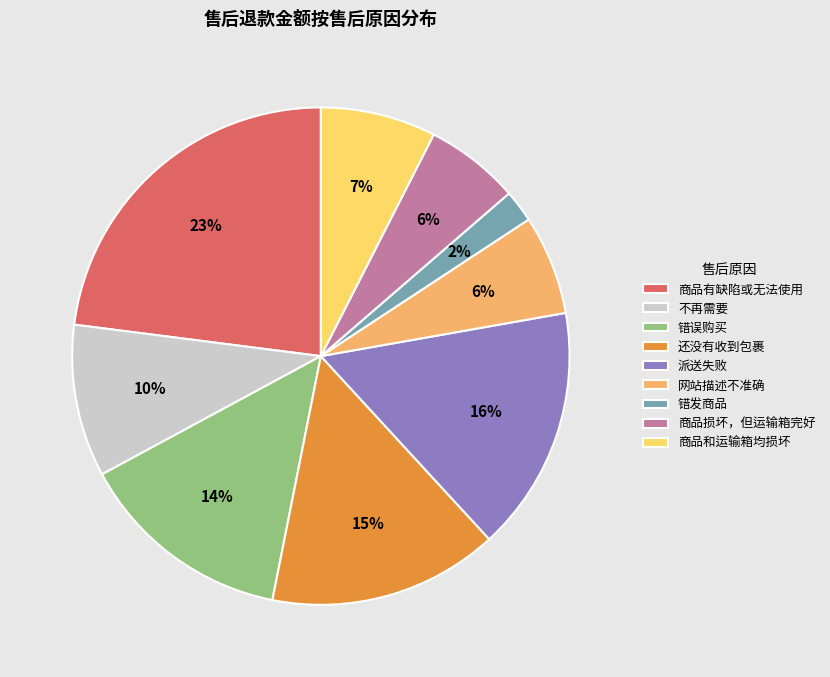

Between 商品损坏，但运输箱完好 and 不再需要, which is larger?

不再需要